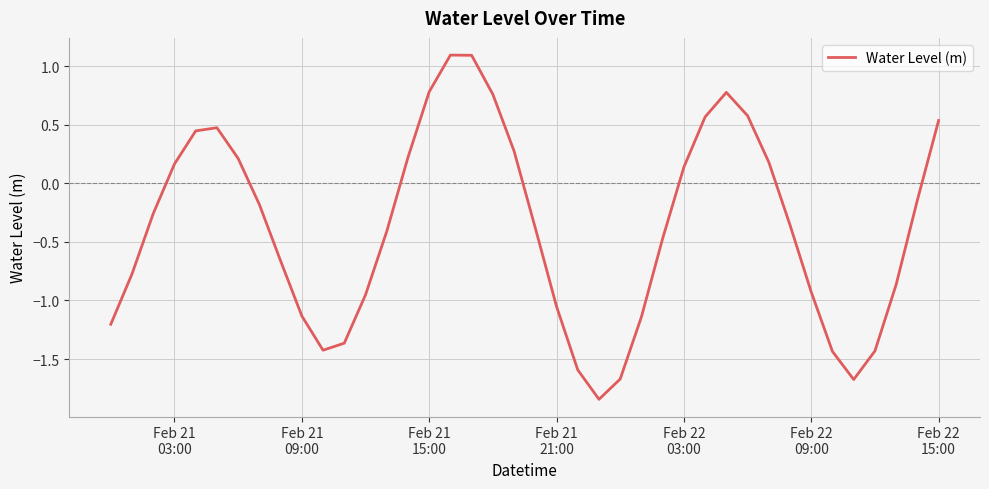

What is the greatest value displayed?

1.1